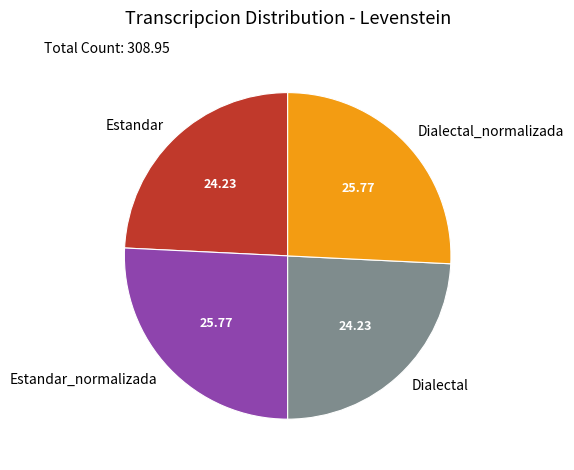

Combined, do Estandar and Dialectal account for over 50%?

No